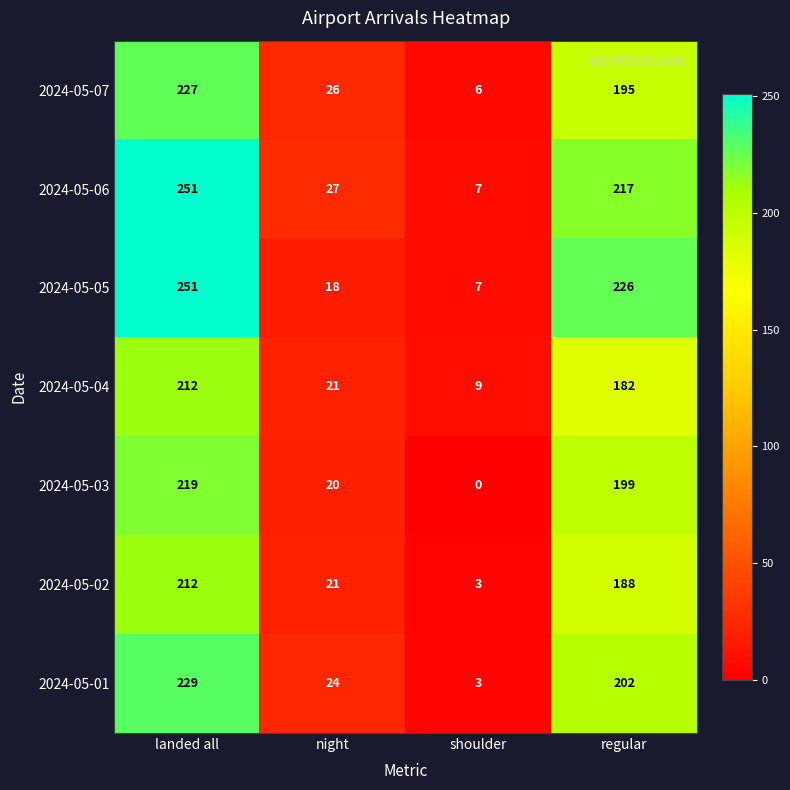

What is the total value across all series at landed all?

1601